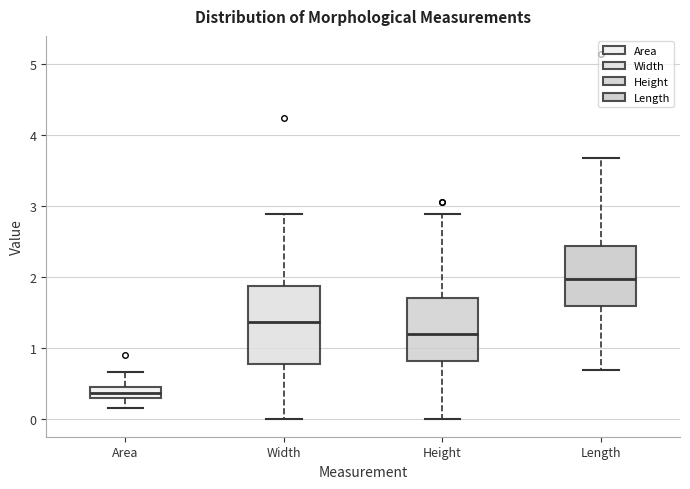

Reading left to right, transcribe this box plot: for each box, give where its median line is, the range the box spans, and where its two whiskers end, as read against the y-axis. The values are not printed on the chart, so give them approximately, as read against the axis.

Area: median 0.4 (inside the box), box 0.3 to 0.4, whiskers 0.1 to 0.7
Width: median 1.4, box 0.8 to 1.9, whiskers 0.0 to 2.9
Height: median 1.2, box 0.8 to 1.7, whiskers 0.0 to 2.9
Length: median 2.0, box 1.6 to 2.4, whiskers 0.7 to 3.7